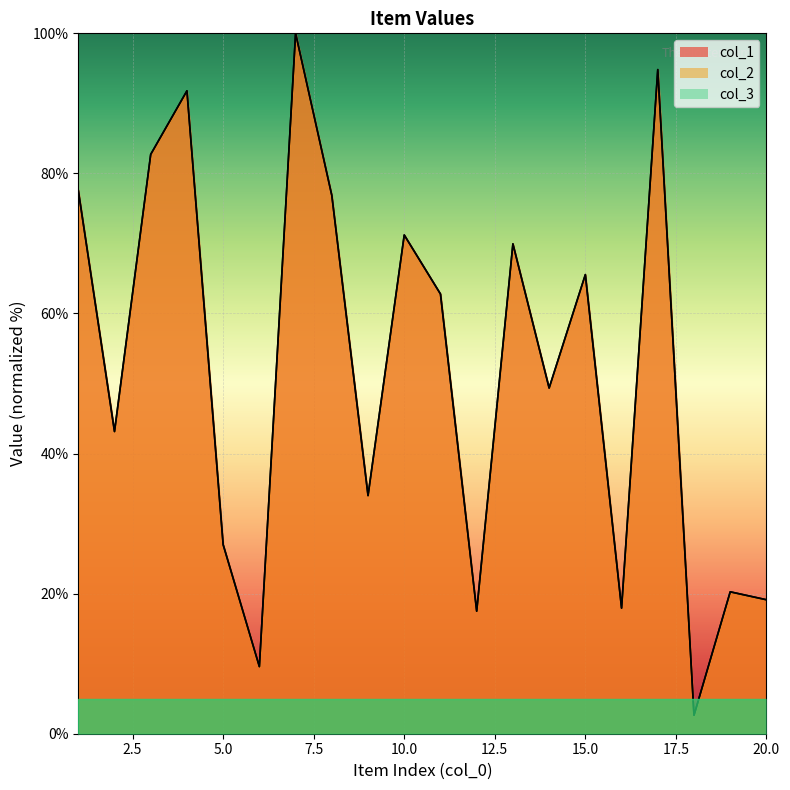

Which category has the highest value in the col_1 series?

7